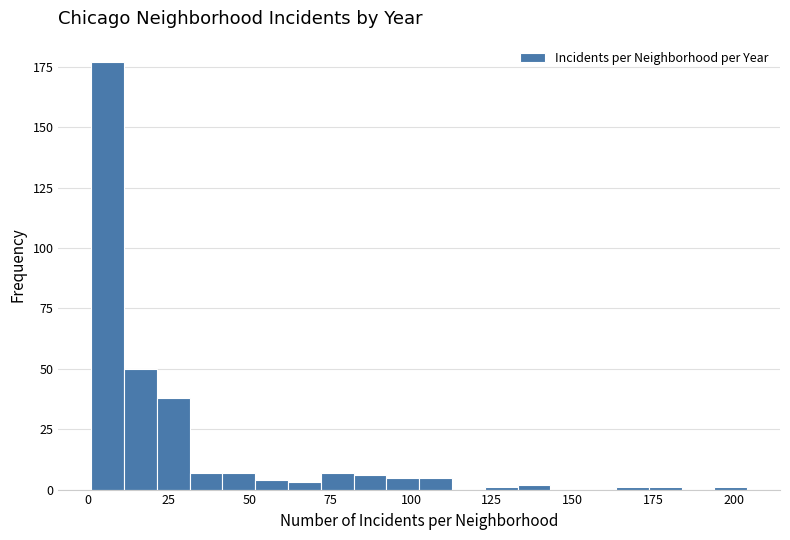

Read against the x-axis, roughly where is the centre of the tallest bar?

5